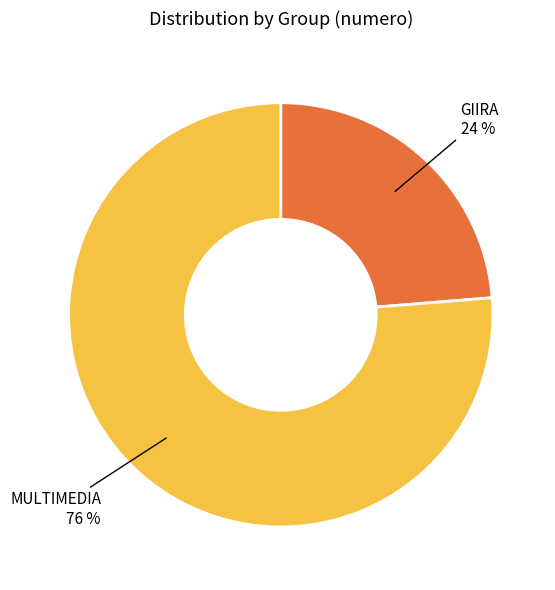

To the nearest percent, what is the combined percentage of GIIRA and MULTIMEDIA?

100%